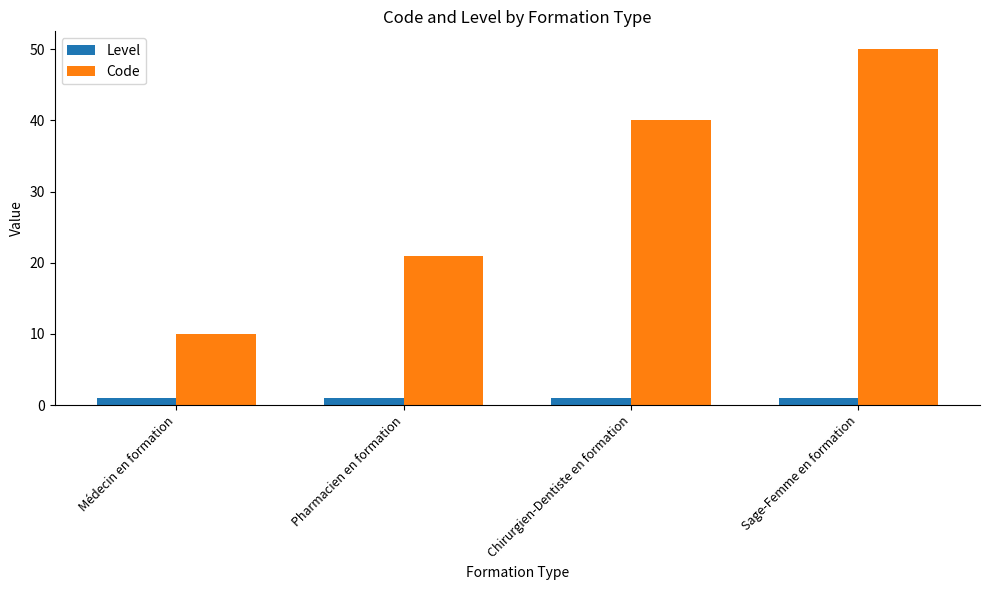

Is the value of Level at Chirurgien-Dentiste en formation greater than the value of Code at Sage-Femme en formation?

No